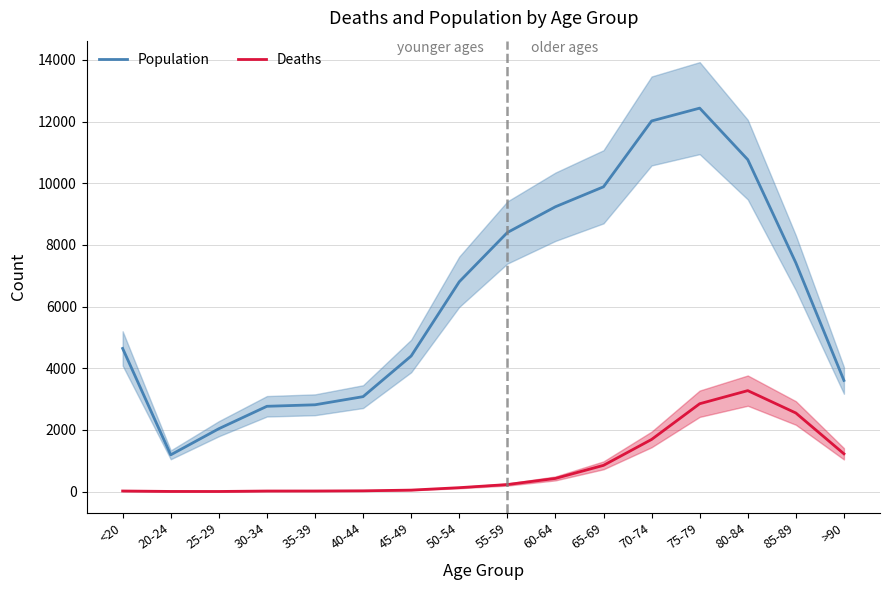

Which series changed the most between 35-39 and 45-49?

Population